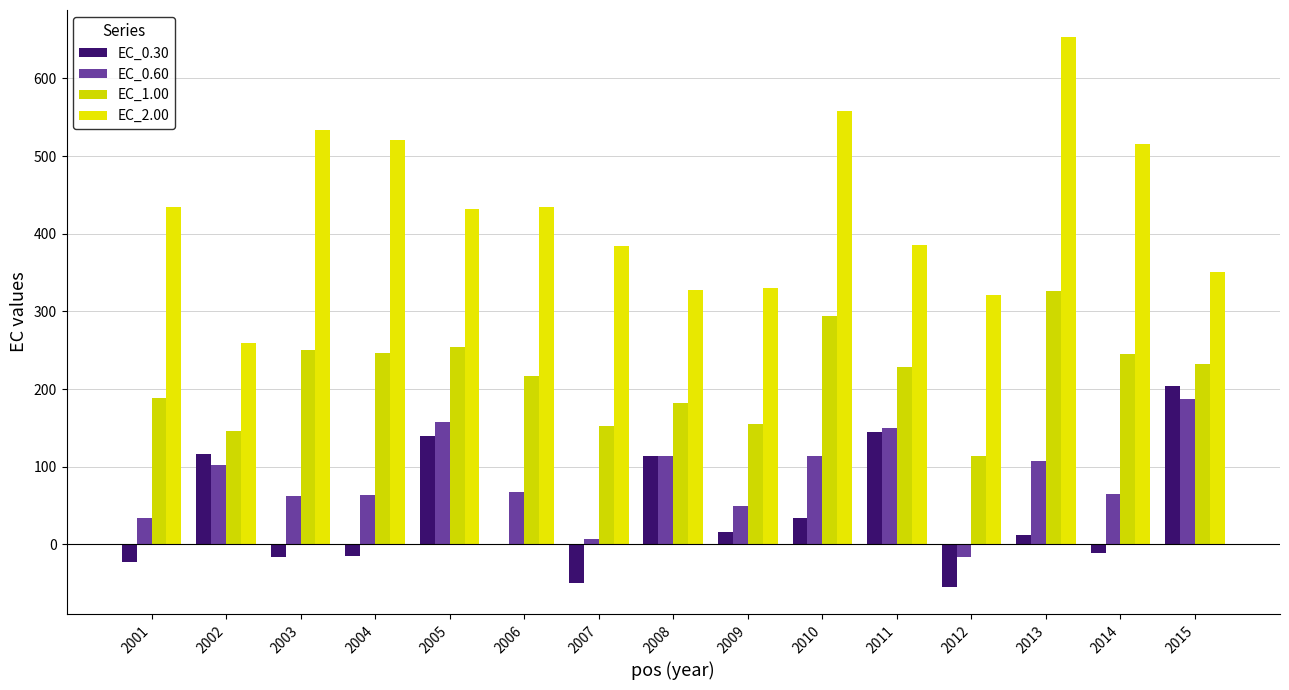

What are all the series names shown in the legend?

EC_0.30, EC_0.60, EC_1.00, EC_2.00